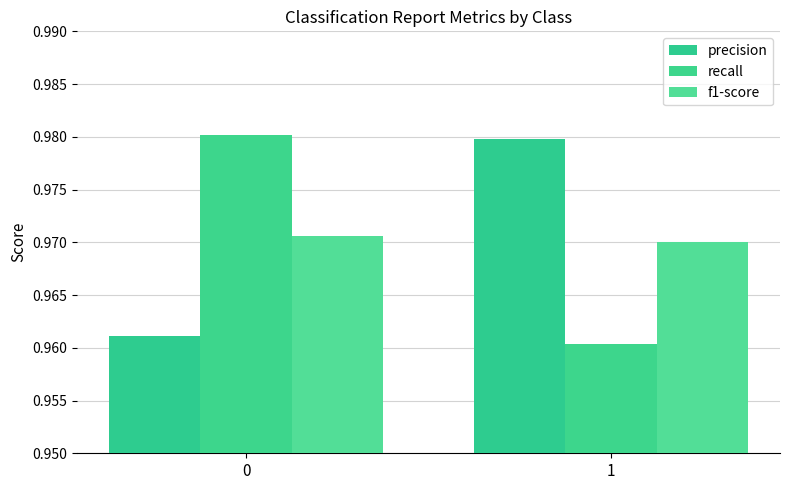

What is the value of the f1-score bar at the 2nd from the left?

1.0